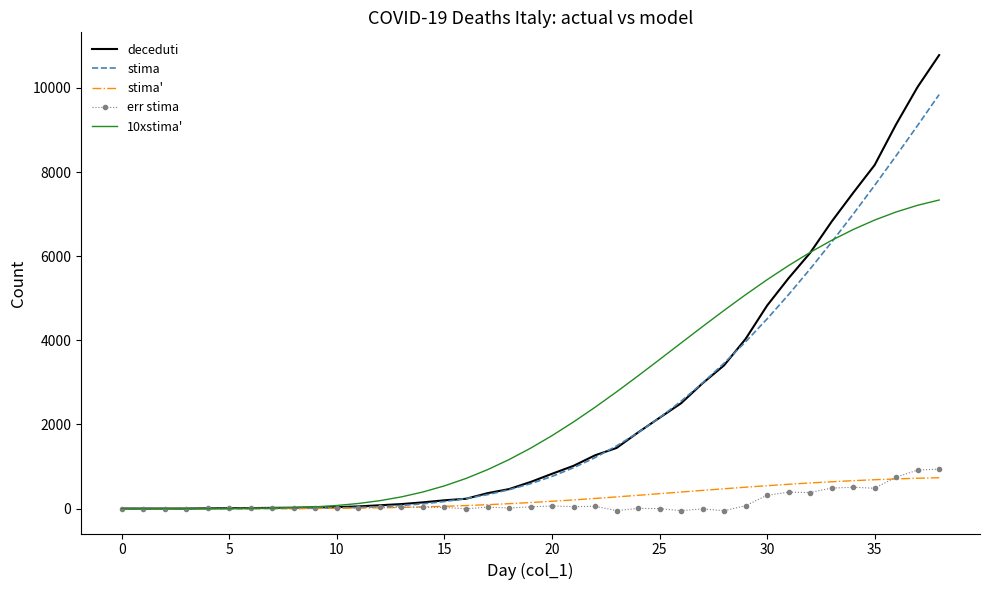

Which series has the largest range (max minus min)?

deceduti